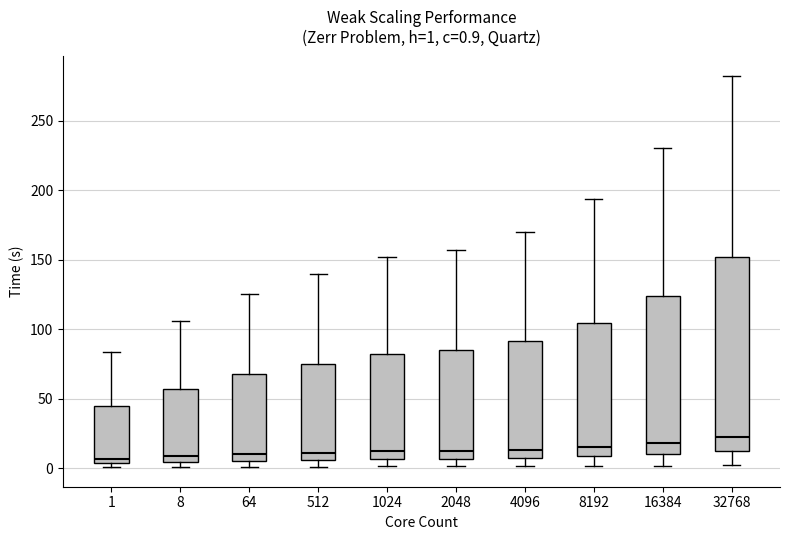

Comparing the boxes themselves (not the whiskers), which one is the tallest?

32768